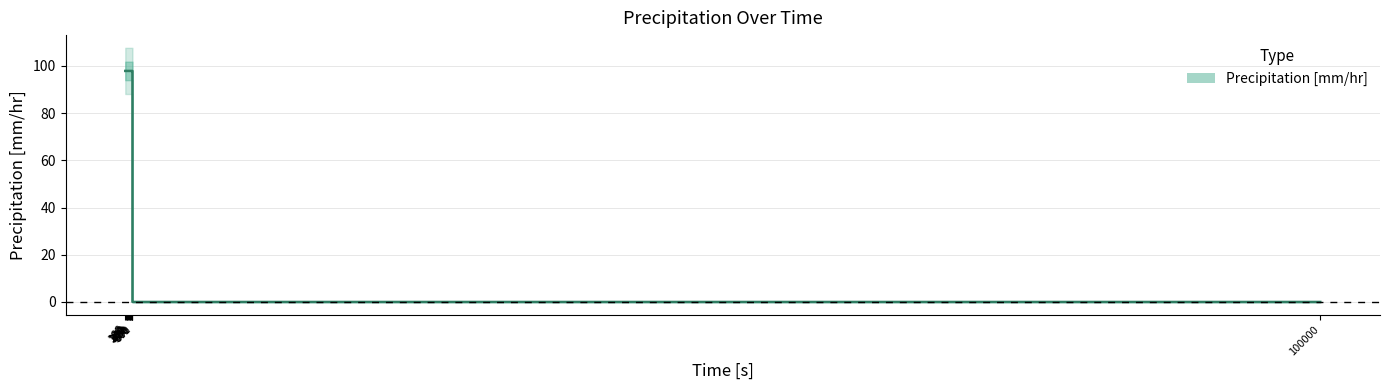

What is the value of the 9th point from the left?

97.8